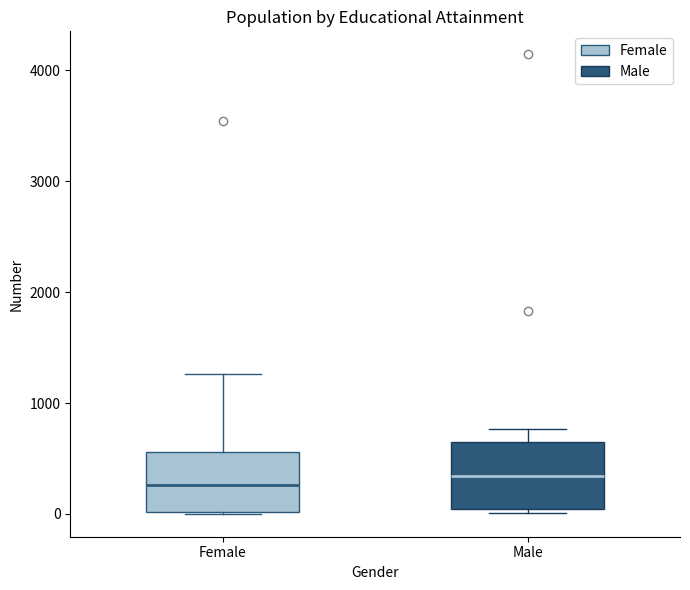

Reading left to right, transcribe this box plot: for each box, give where its median line is, the range the box spans, and where its two whiskers end, as read against the y-axis. The values are not printed on the chart, so give them approximately, as read against the axis.

Female: median 300, box 0 to 600, whiskers 0 to 1300
Male: median 300, box 0 to 600, whiskers 0 (just below the box's lower edge) to 800